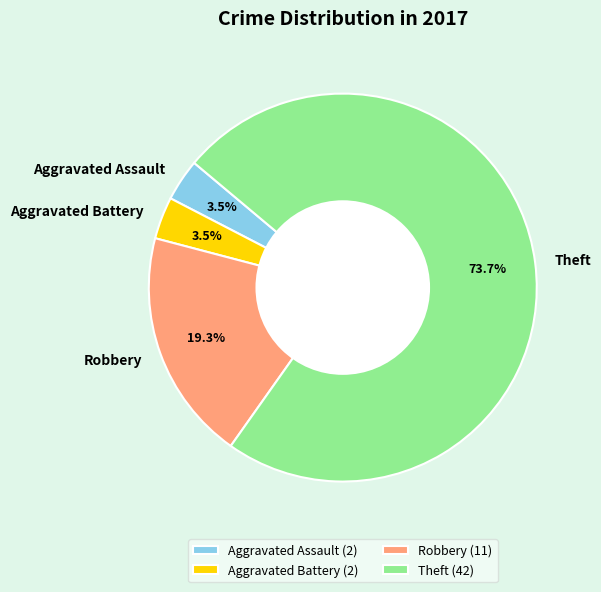

Which has a higher value, Robbery or Aggravated Battery?

Robbery